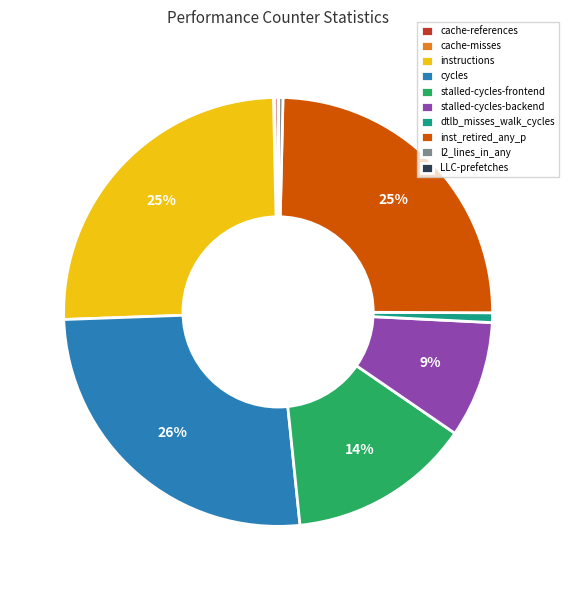

Does l2_lines_in_any account for over 50% of the chart?

No